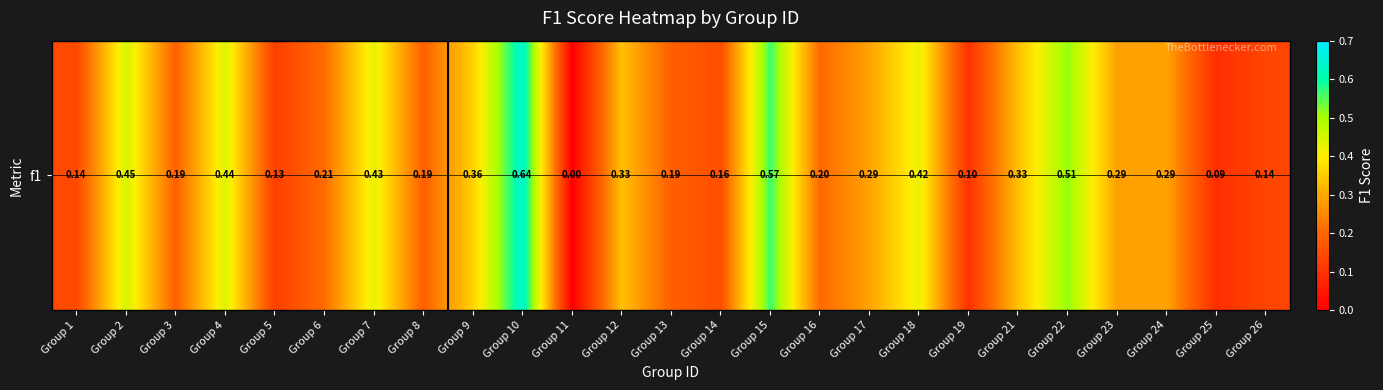

Reading left to right, extract all data points from this chart.

0.1	0.5	0.2	0.4	0.1	0.2	0.4	0.2	0.4	0.6	0.0	0.3	0.2	0.2	0.6	0.2	0.3	0.4	0.1	0.3	0.5	0.3	0.3	0.1	0.1